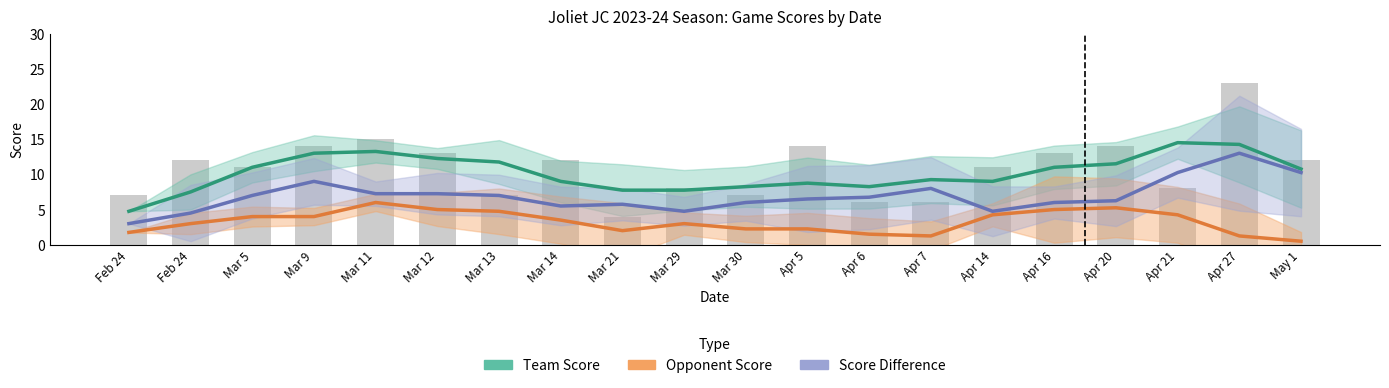

What is the difference between the maximum and minimum values in the Team Score series?

9.8